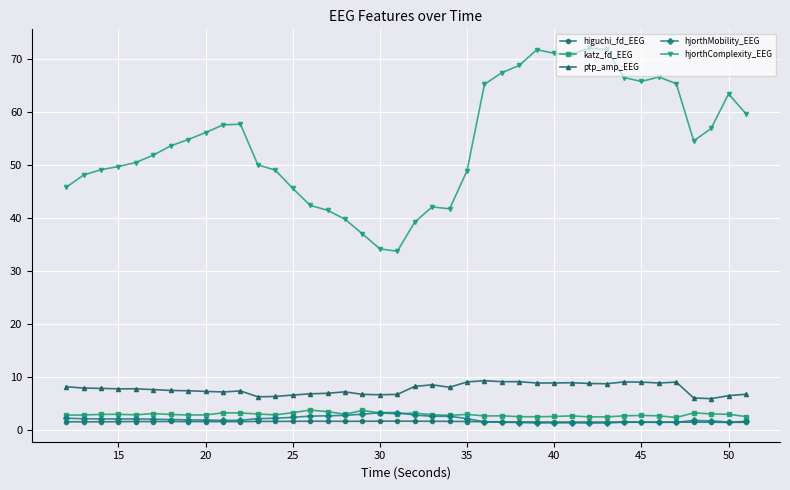

Which series has the largest total across all categories?

hjorthComplexity_EEG